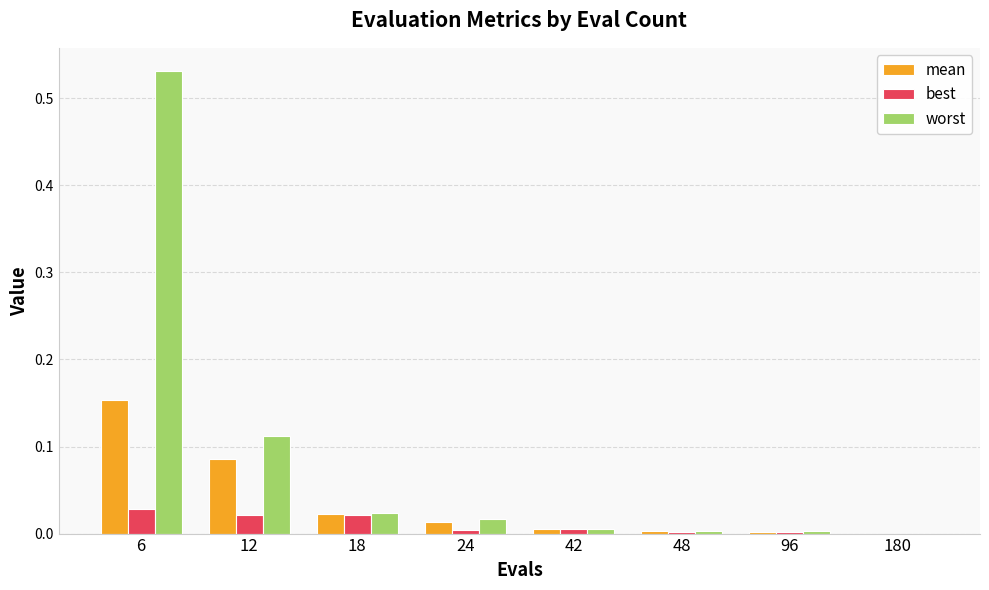

How many distinct data groups are displayed?

3